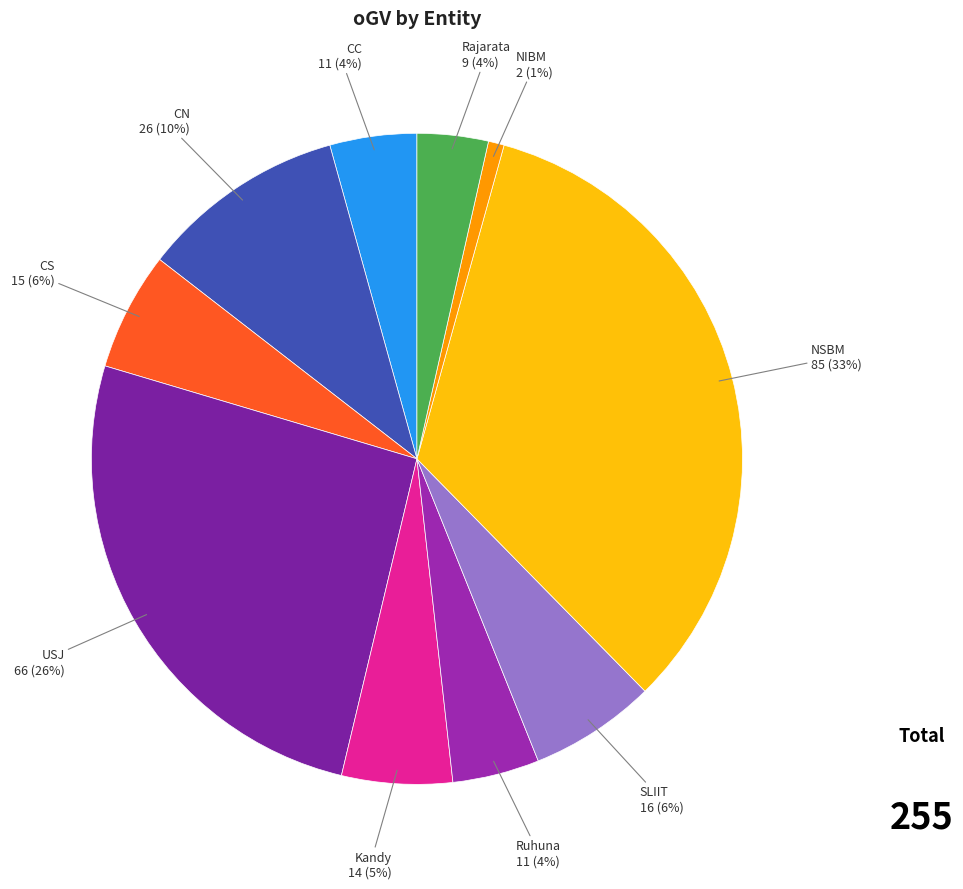

Is there a majority slice in this chart?

No